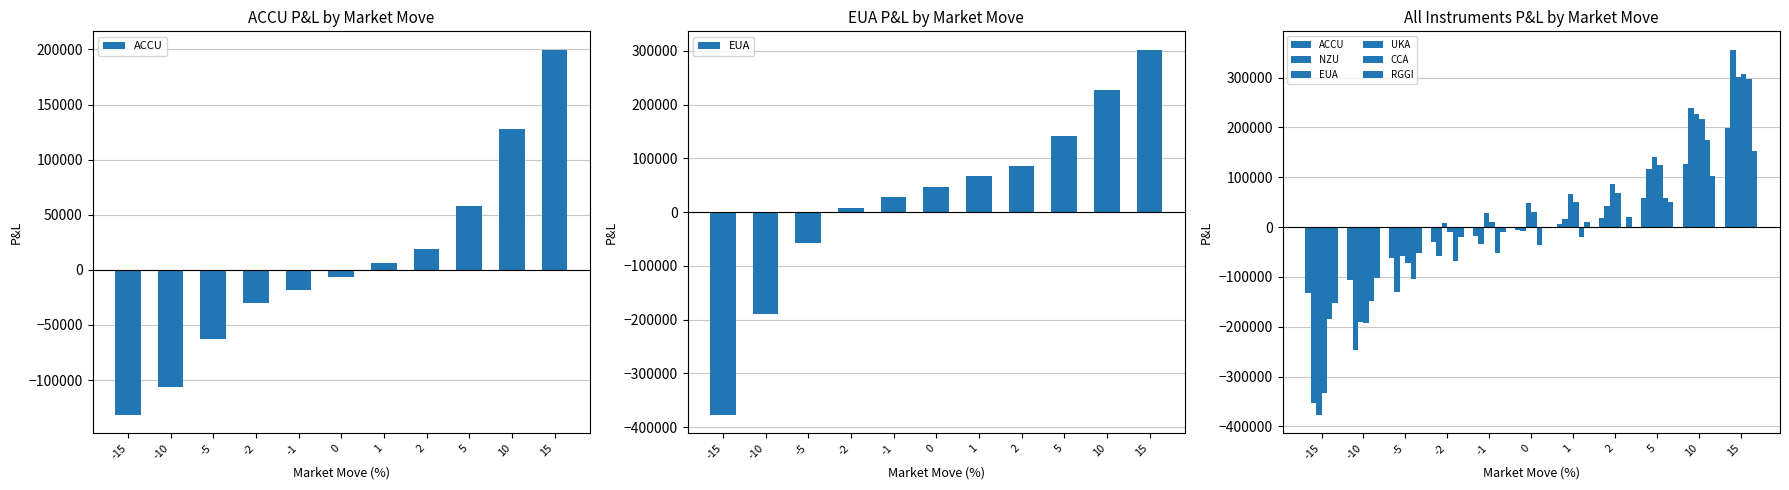

At which label does RGGI reach its minimum?

-15